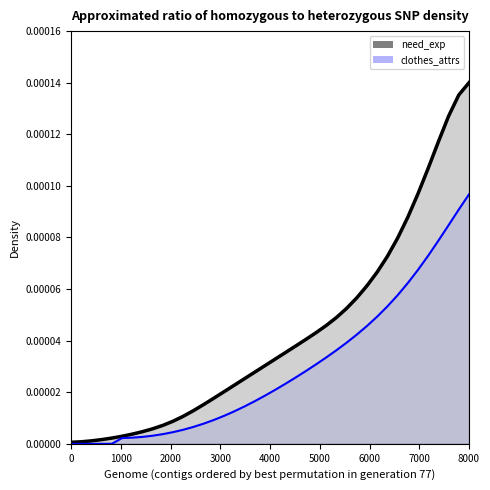

Rank the categories by value from lowest to highest.

1, 2, 3, 4, 5, 6, 7, 8, 9, 10, 11, 12, 13, 14, 15, 16, 17, 18, 19, 20, 21, 22, 23, 24, 25, 26, 27, 28, 29, 30, 31, 32, 33, 34, 35, 36, 37, 38, 39, 40